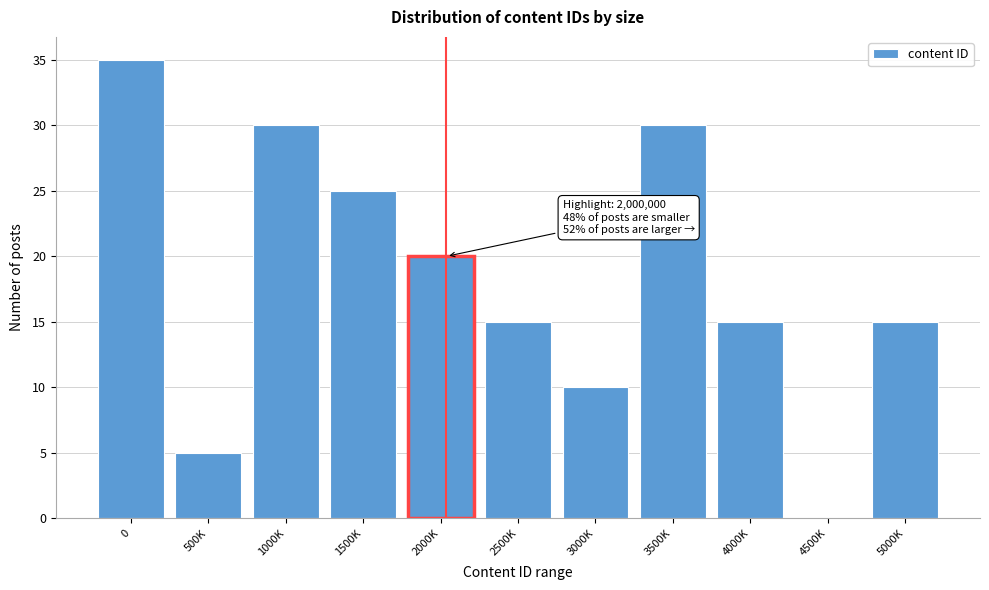

Reading right to left, transcribe all the data shown in this chart.

5000K=15	4500K=0	4000K=15	3500K=30	3000K=10	2500K=15	2000K=20	1500K=25	1000K=30	500K=5	0=35